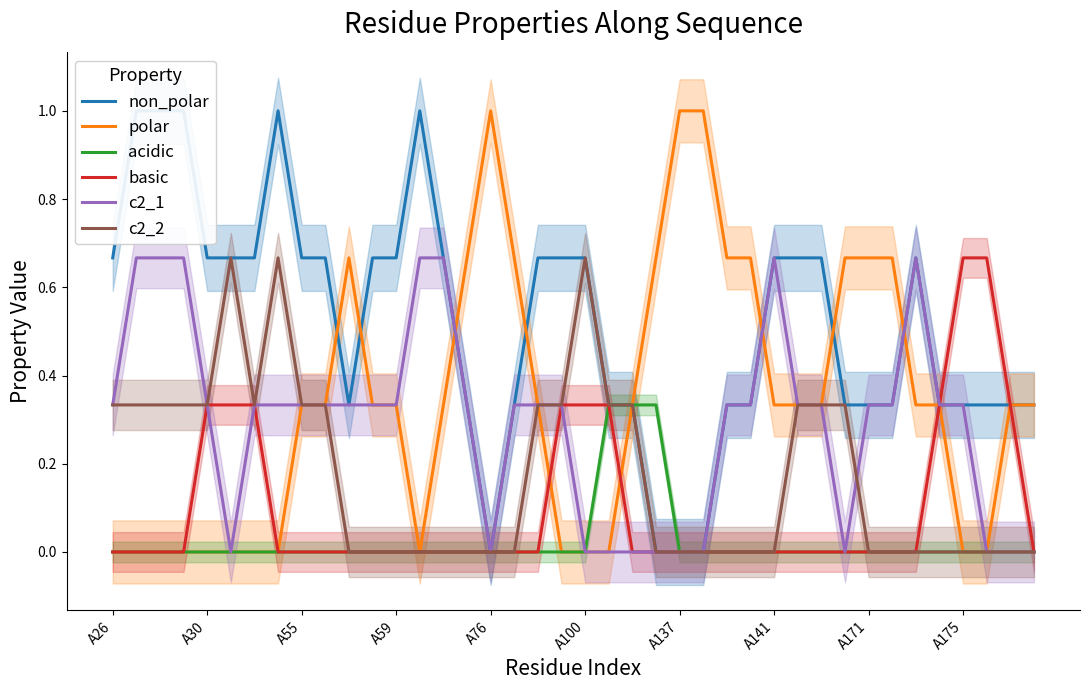

Is it true that c2_2 equals -0.2 at A141?

False